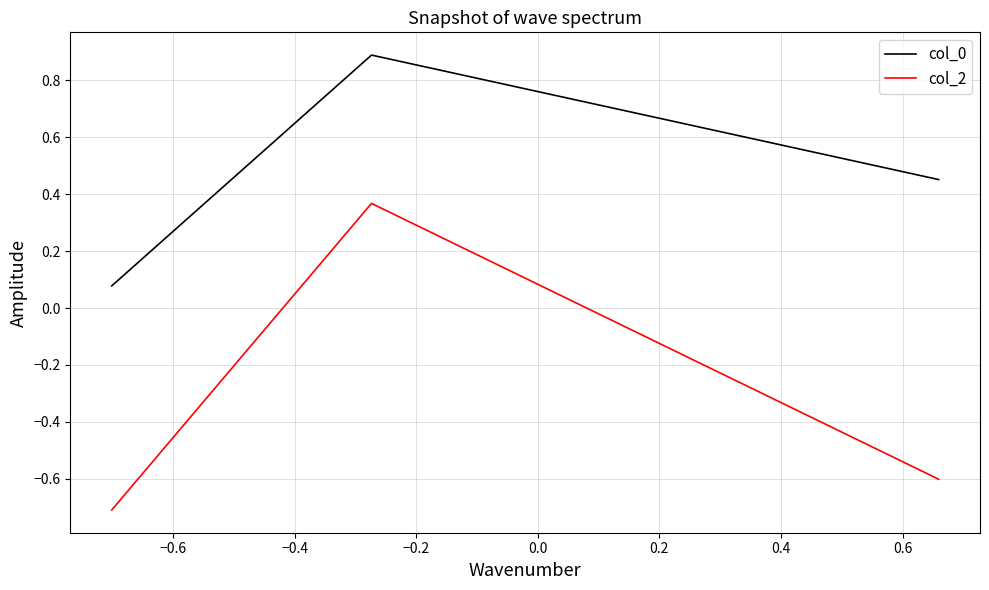

What is the spread (max minus min) of values at −0.6?

0.5